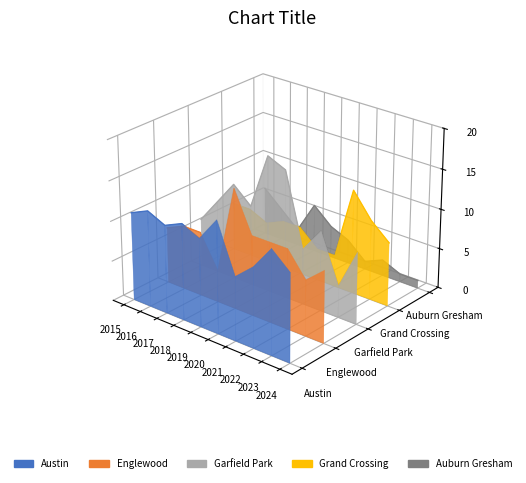

How many interior local peaks does the Englewood series have?

2